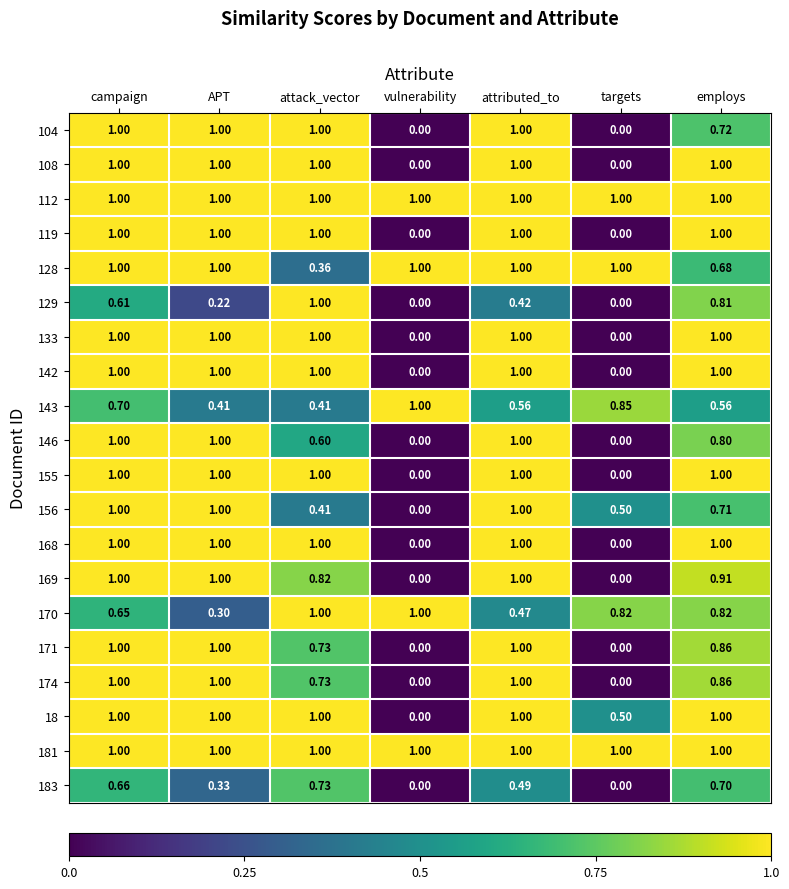

How many series are shown in this chart?

20